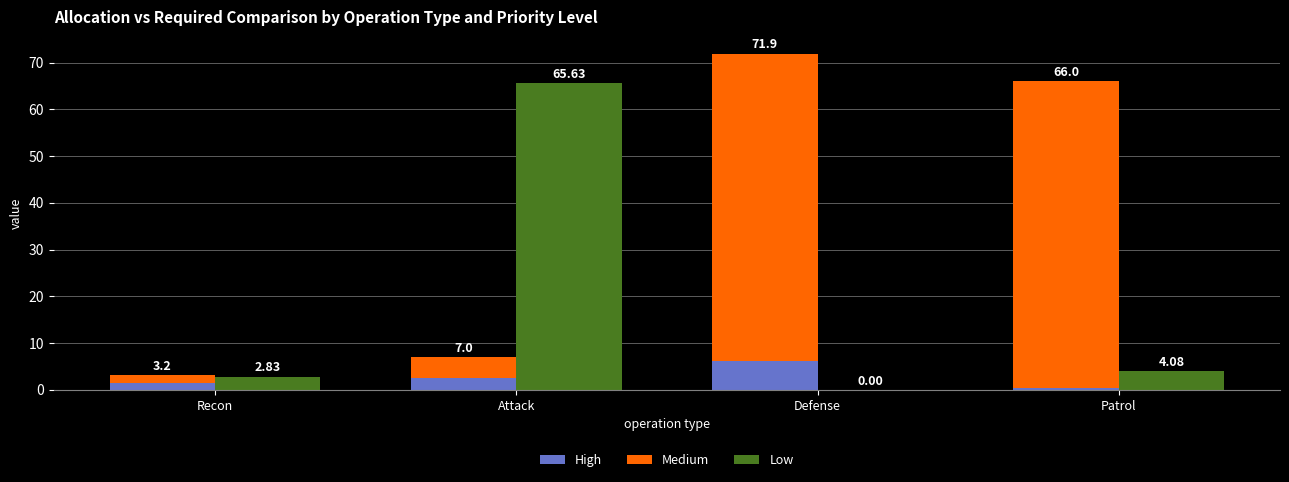

What is the value of the Medium bar at the 4th from the left?

65.6